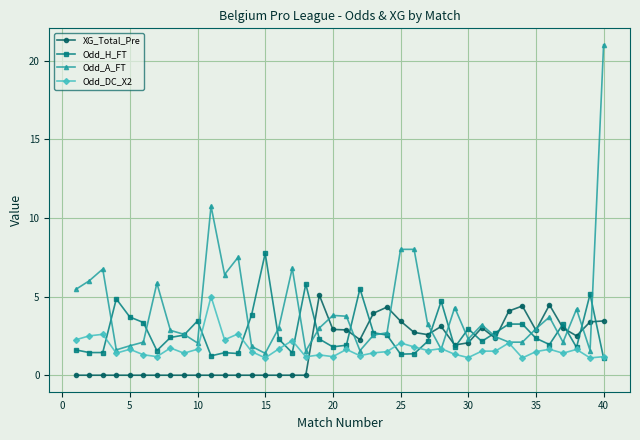

Which series has the largest range (max minus min)?

Odd_A_FT